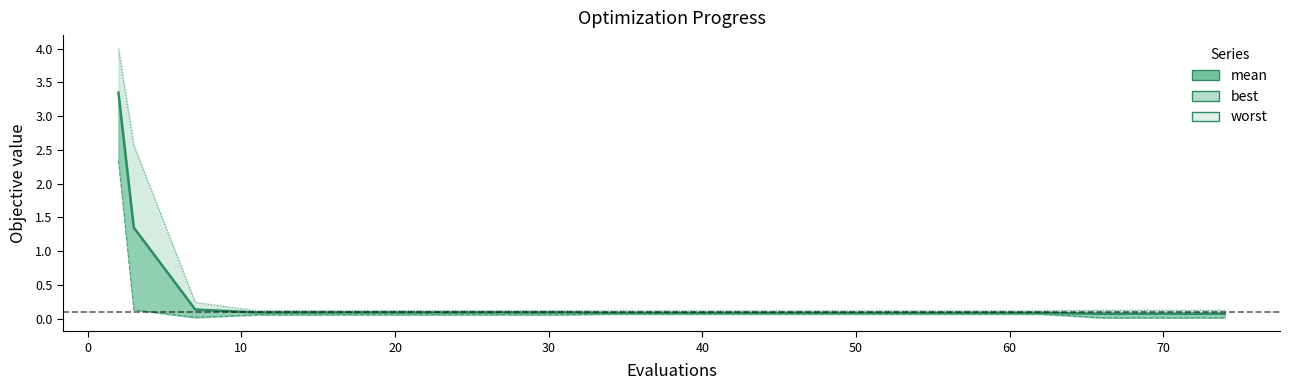

List the series in order of their peak value, highest first.

worst, mean, best